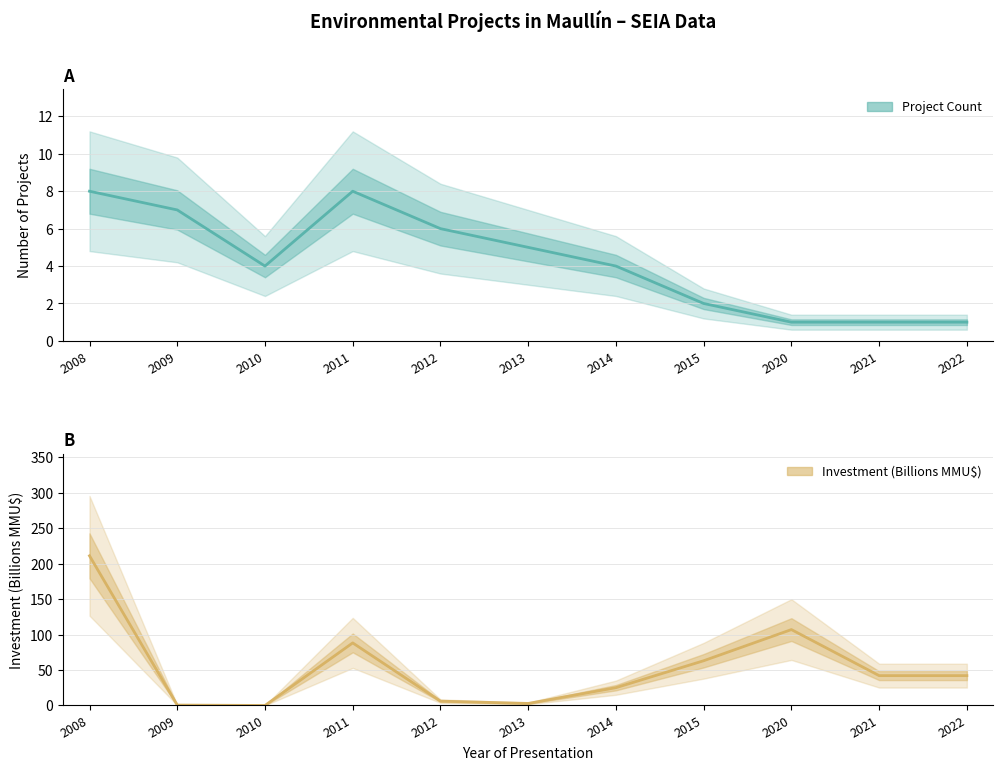

How many times do Investment (Billions MMU$) and Project Count cross each other?

4